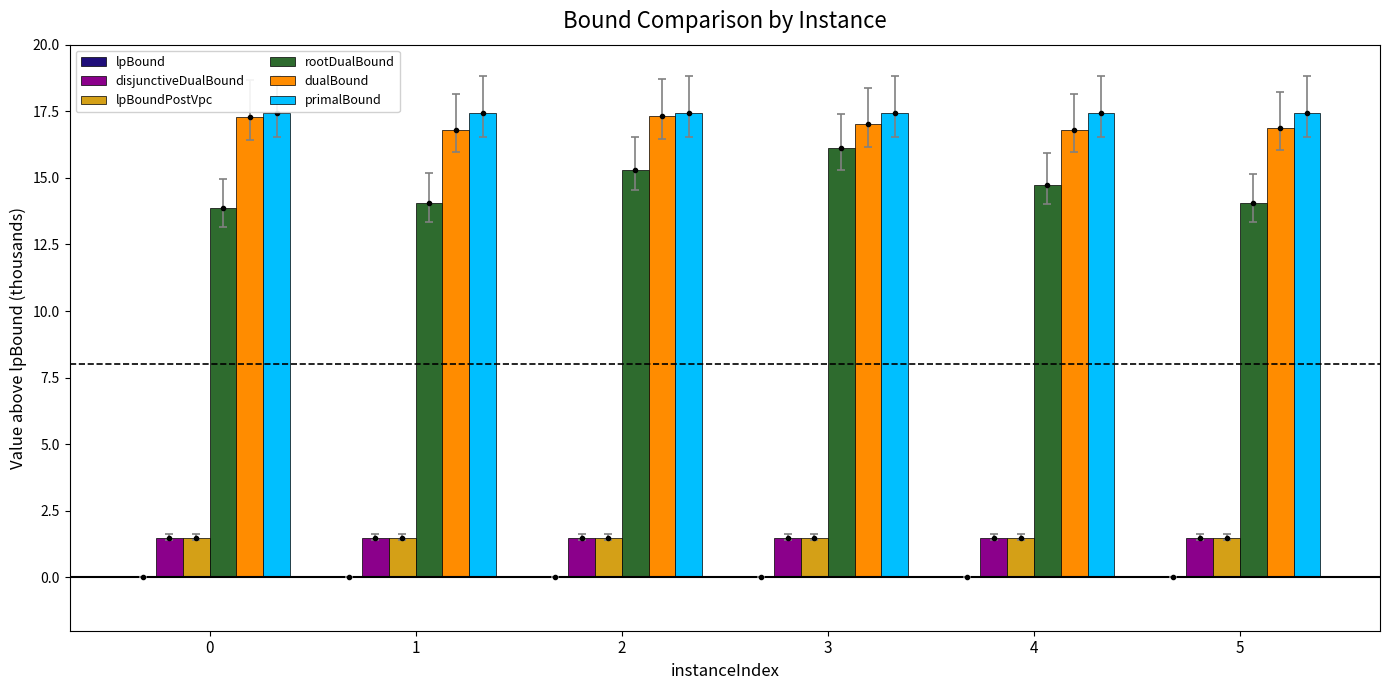

Is the value of disjunctiveDualBound at 1 greater than the value of primalBound at 3?

No